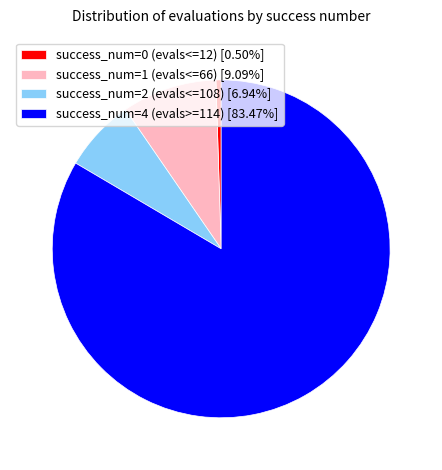

Combined, do success_num=1 (evals<=66) [9.09%] and success_num=2 (evals<=108) [6.94%] account for over 50%?

No